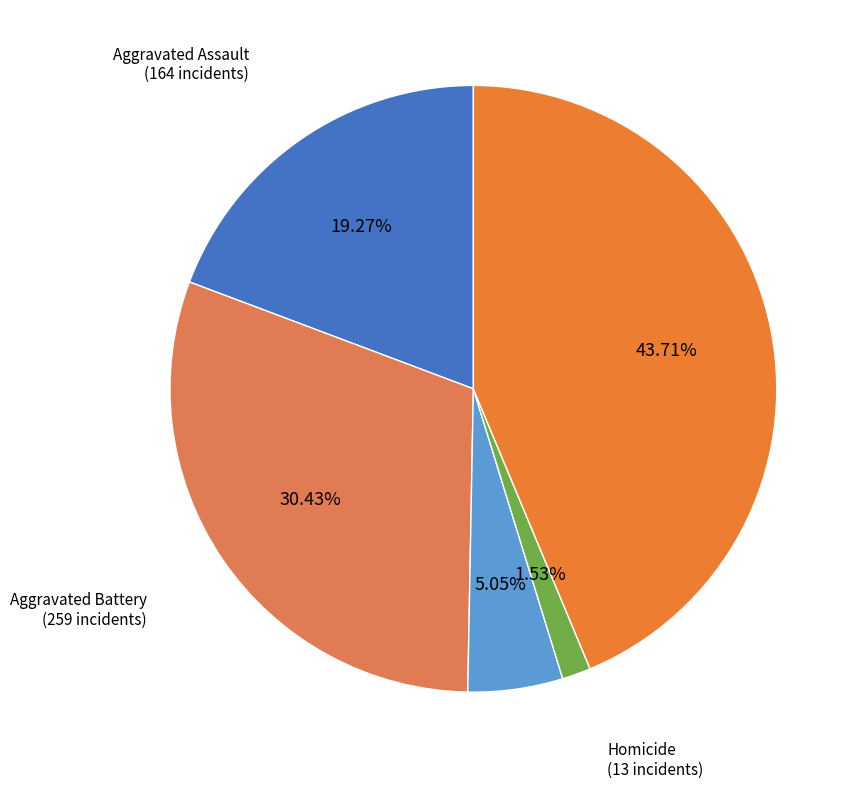

Count the number of slices in the pie.

5